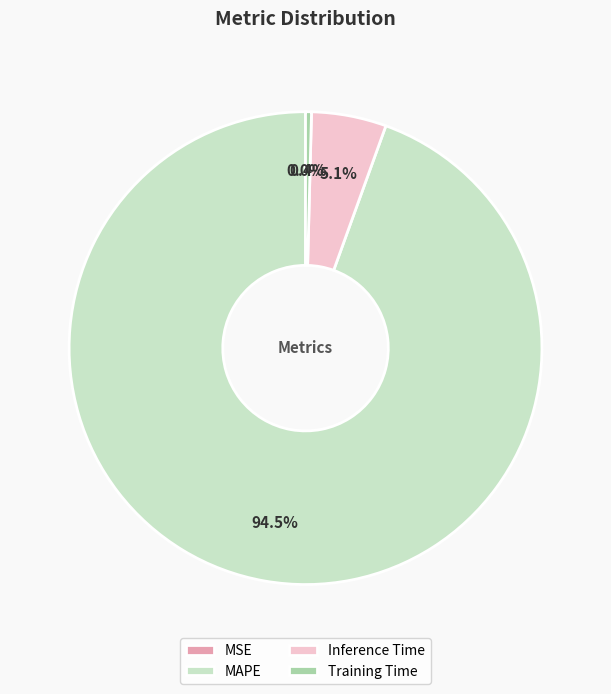

To the nearest percent, what is the difference between the largest and smallest slice percentages?

94%